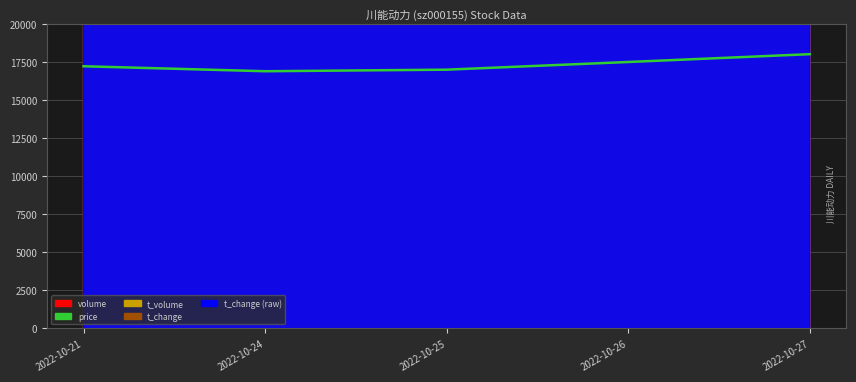

Where does the data first go above 17207?

2022-10-21